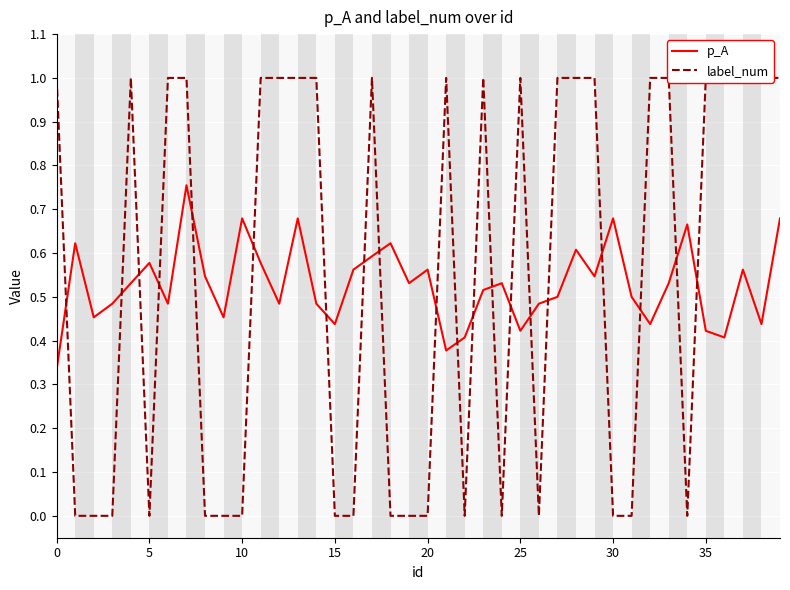

The value of label_num at 21 is 1.0. True or false?

True